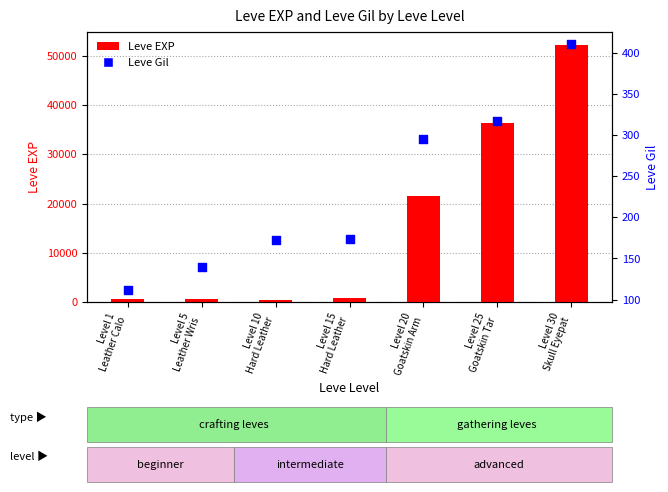

Which series has the largest total across all categories?

Leve EXP